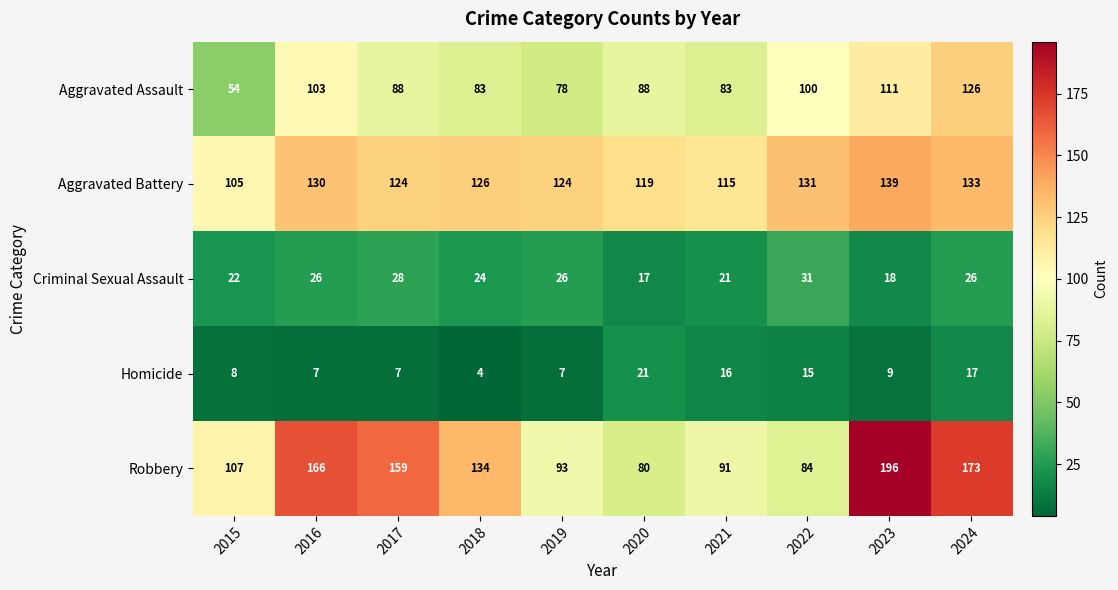

What is the maximum value shown in the chart?

196